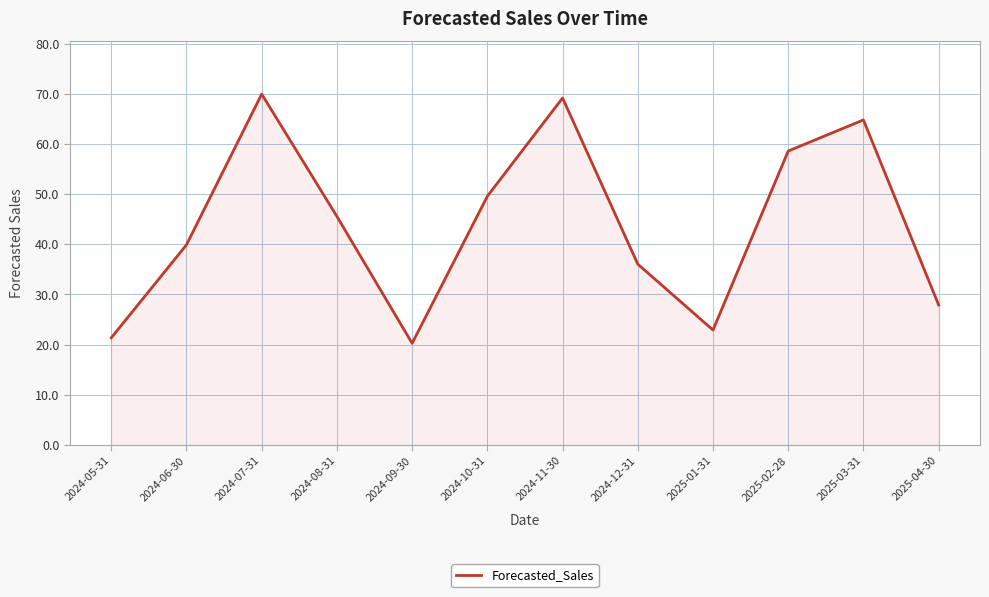

Reading left to right, what are all the values shown in this chart?

21.3	39.9	69.9	45.6	20.2	49.6	69.2	36.0	22.9	58.6	64.8	27.9